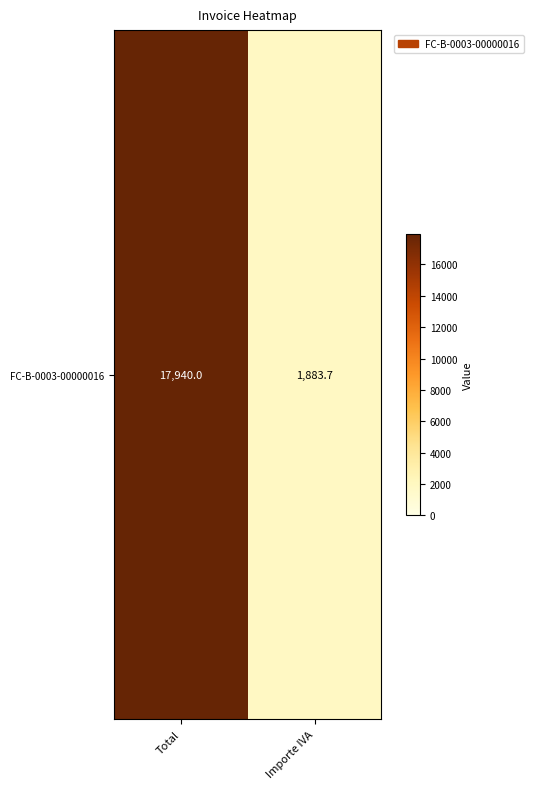

Which has a higher value, Importe IVA or Total?

Total